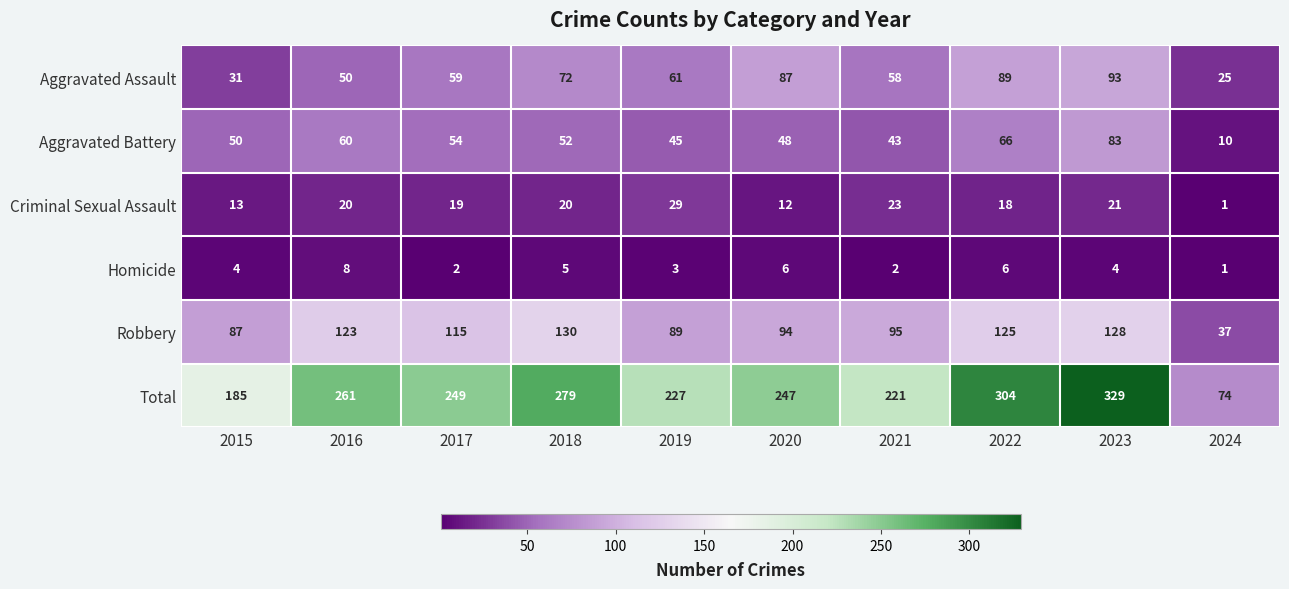

Which label corresponds to the largest value in the chart?

2023